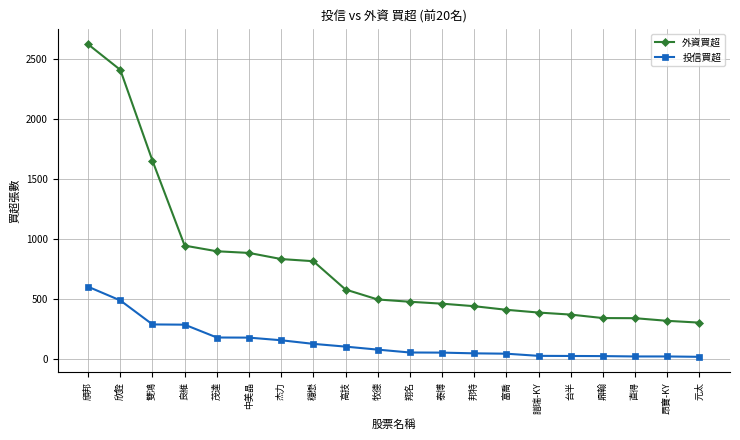

What are all the series names shown in the legend?

外資買超, 投信買超